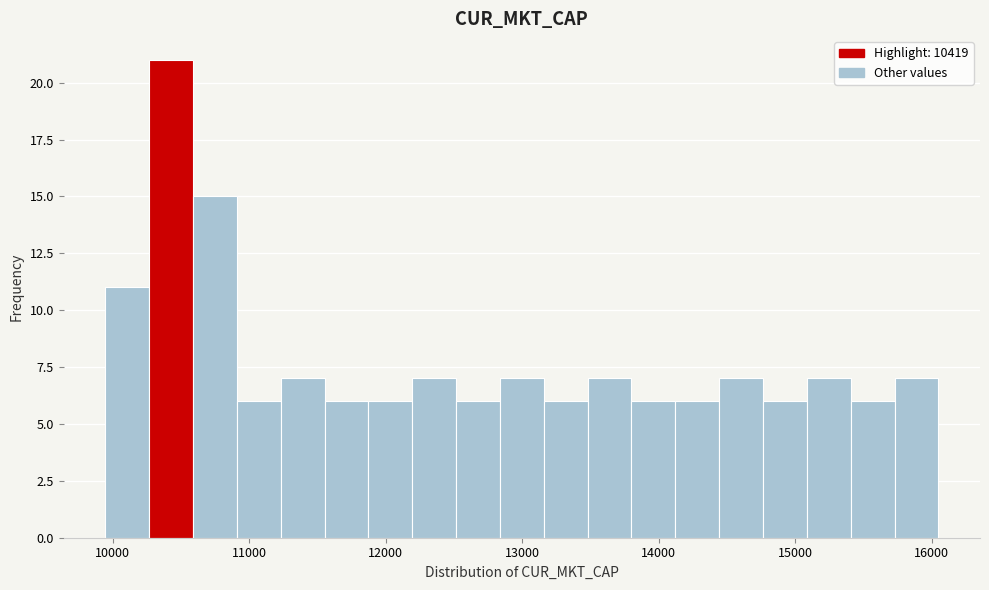

Around what value on the x-axis is the tallest bar? Give the approximate position of its centre, as read against the axis.

10400